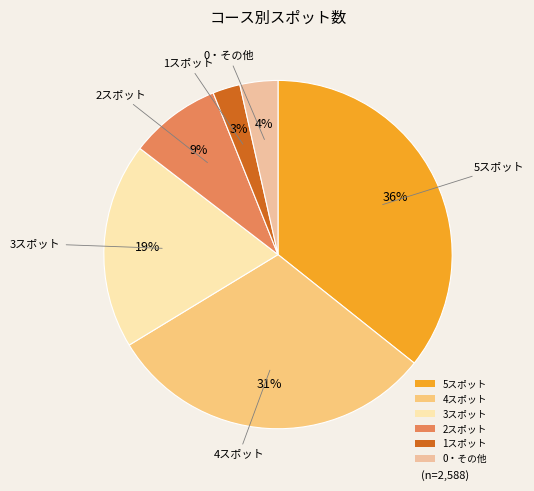

The 4スポット slice represents 41% of the pie. True or false?

False